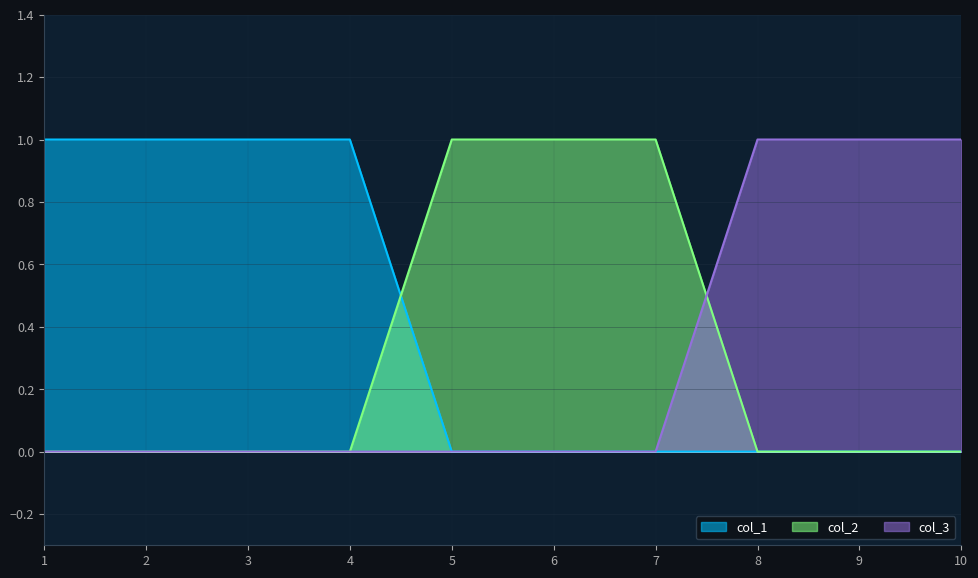

Reading right to left, what are all the values shown in this chart?

col_3: 10=1	9=1	8=1	7=0	6=0	5=0	4=0	3=0	2=0	1=0
col_1: 10=0	9=0	8=0	7=0	6=0	5=0	4=1	3=1	2=1	1=1
col_2: 10=0	9=0	8=0	7=1	6=1	5=1	4=0	3=0	2=0	1=0